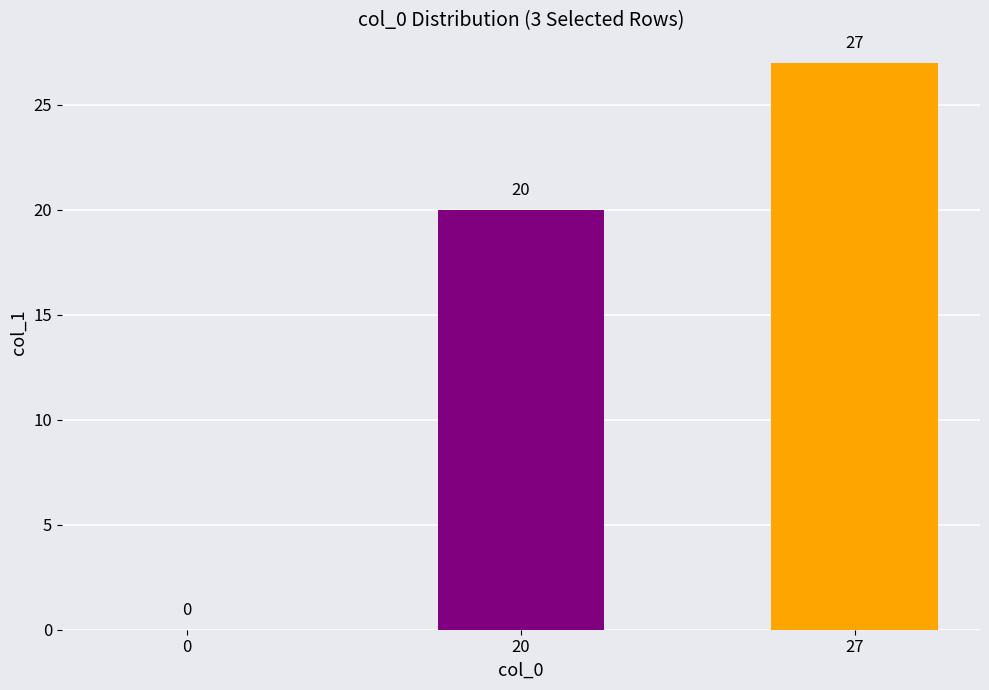

The chart shows a value of 0 at 0. True or false?

True